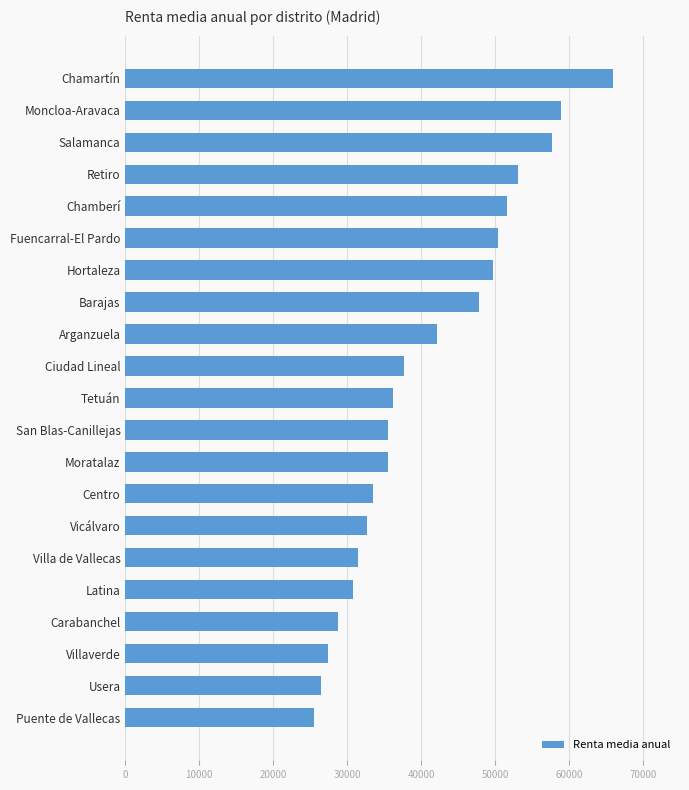

What is the difference between the second highest and minimum values?

33438